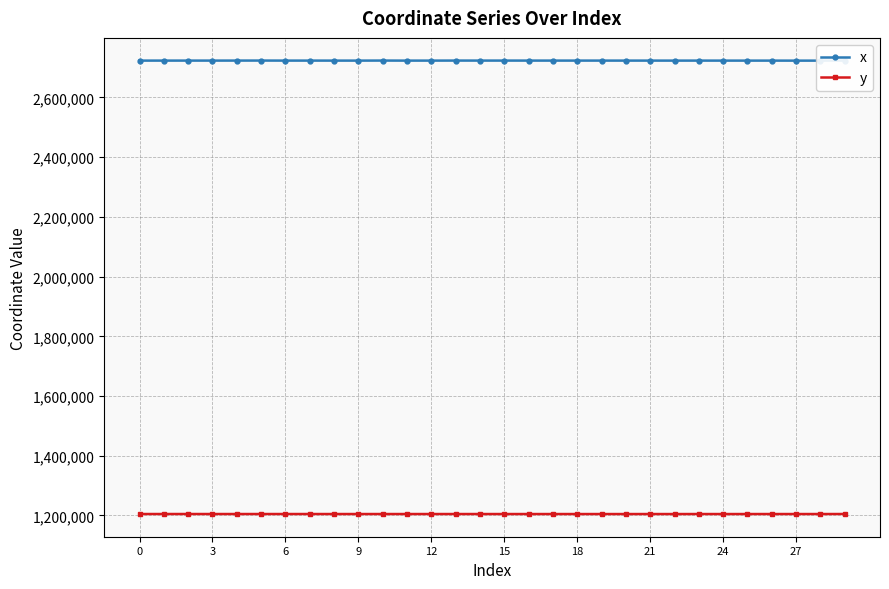

Which series has the largest total across all categories?

x